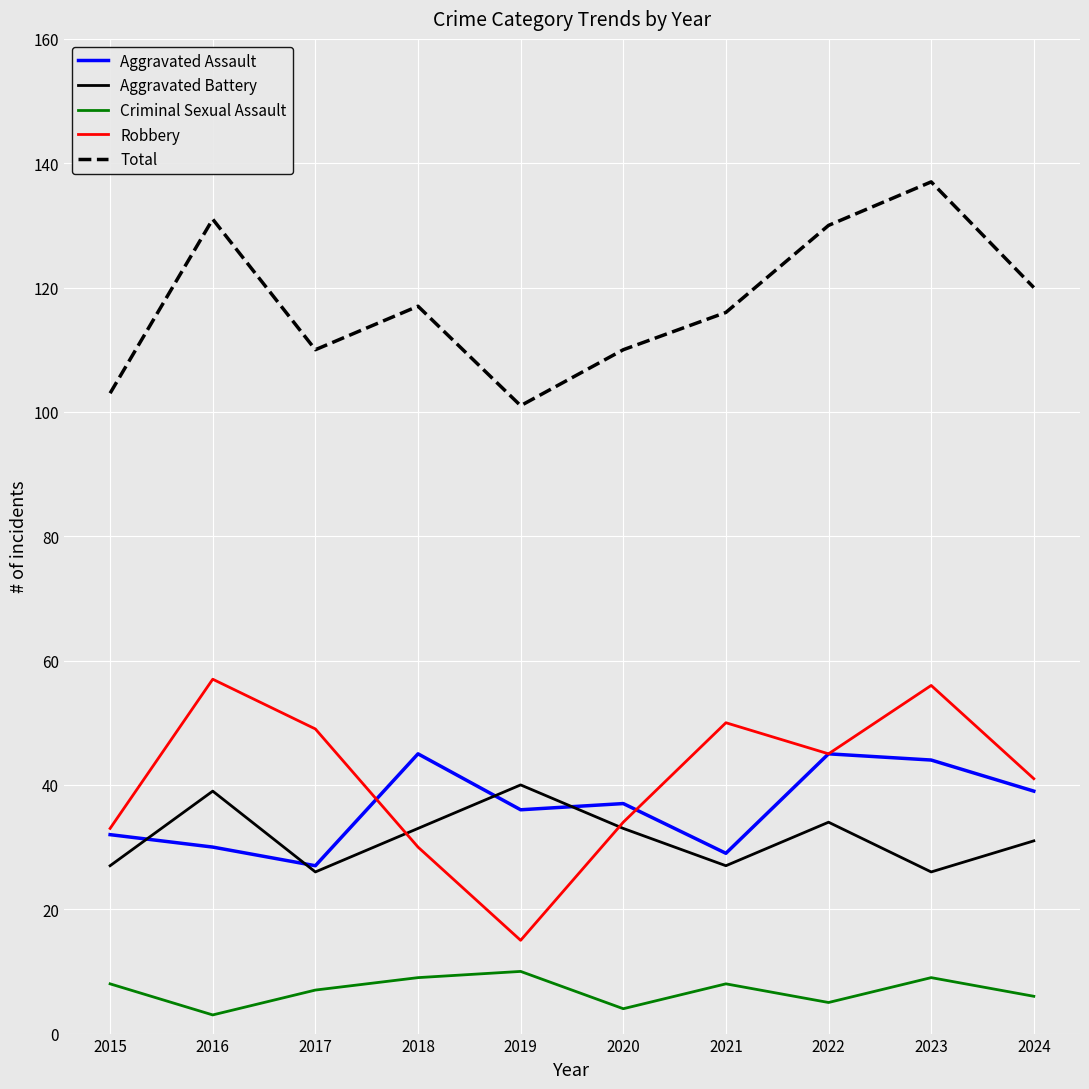

What is the maximum value for Criminal Sexual Assault?

10